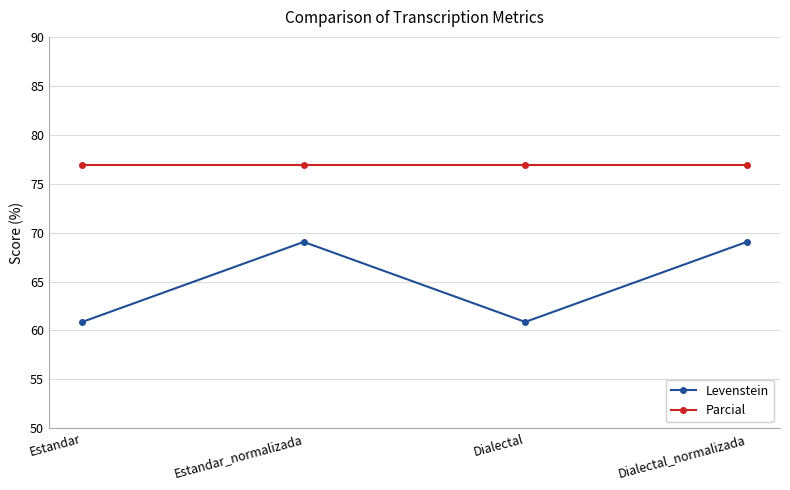

At which label does Levenstein first exceed 69?

Estandar_normalizada